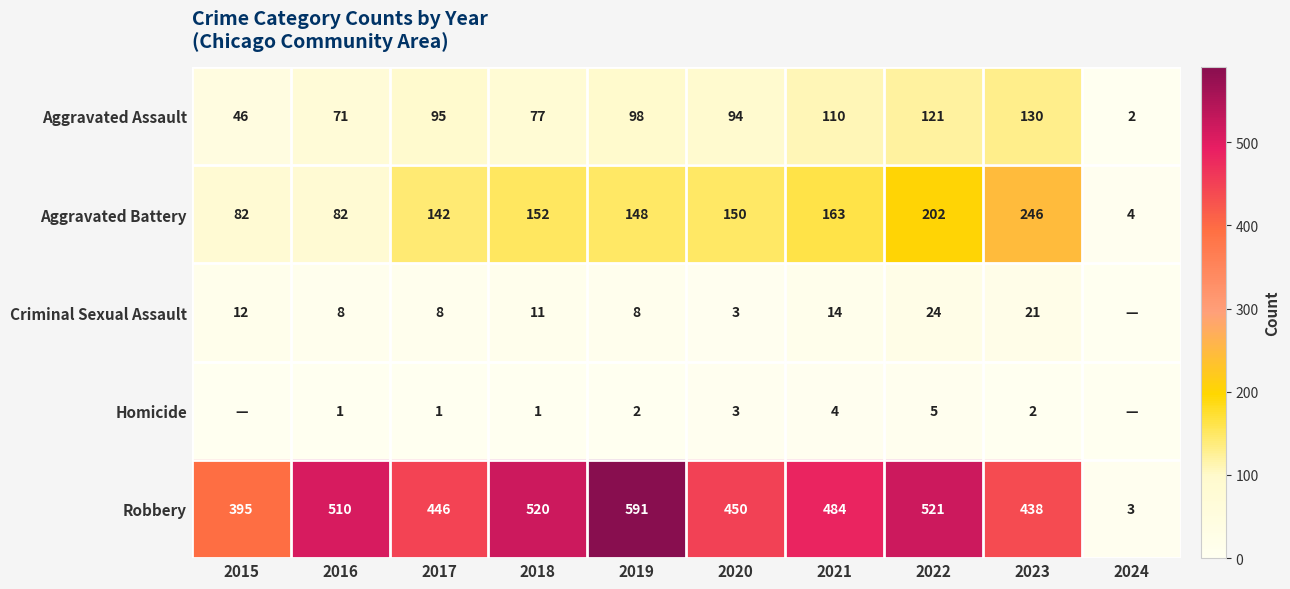

Which series changed the most between 2019 and 2022?

Robbery